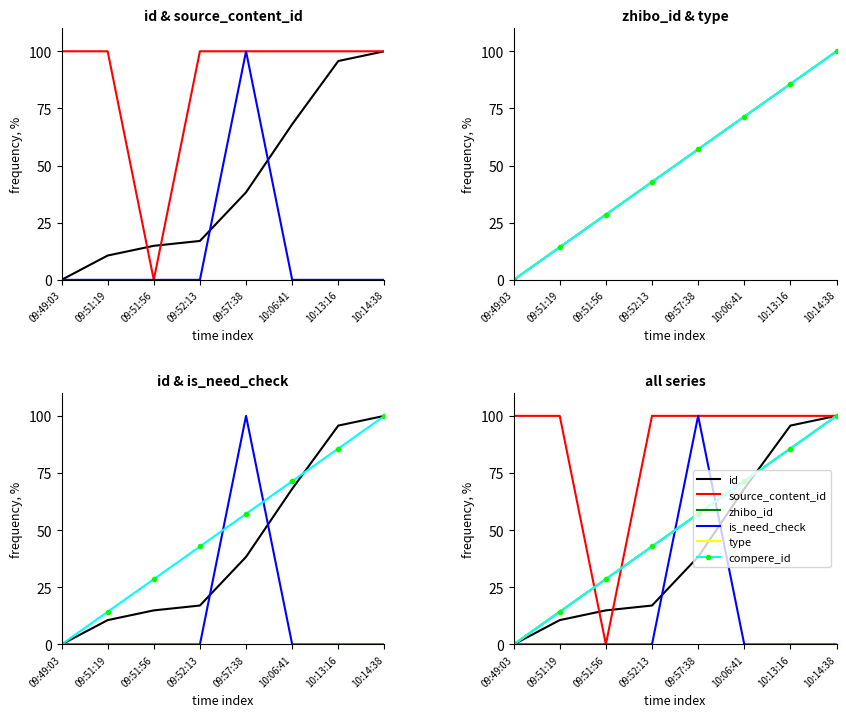

Which series has the largest total across all categories?

source_content_id